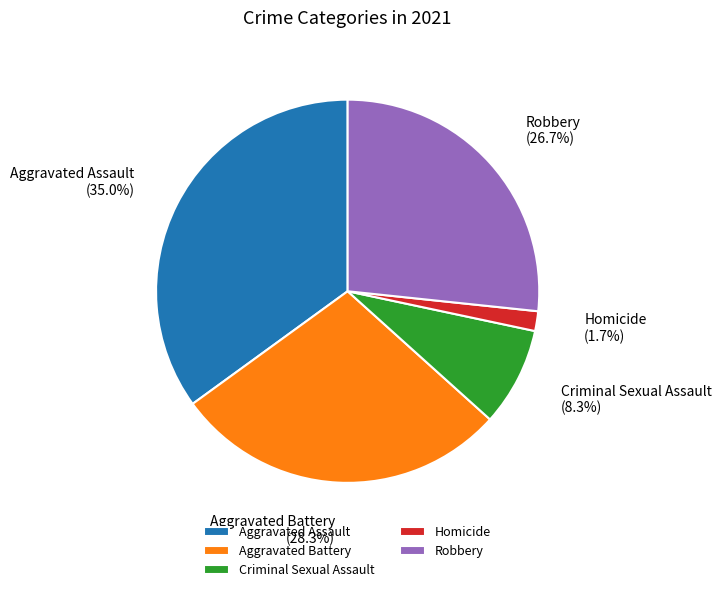

To the nearest percent, what is the average slice percentage?

20%